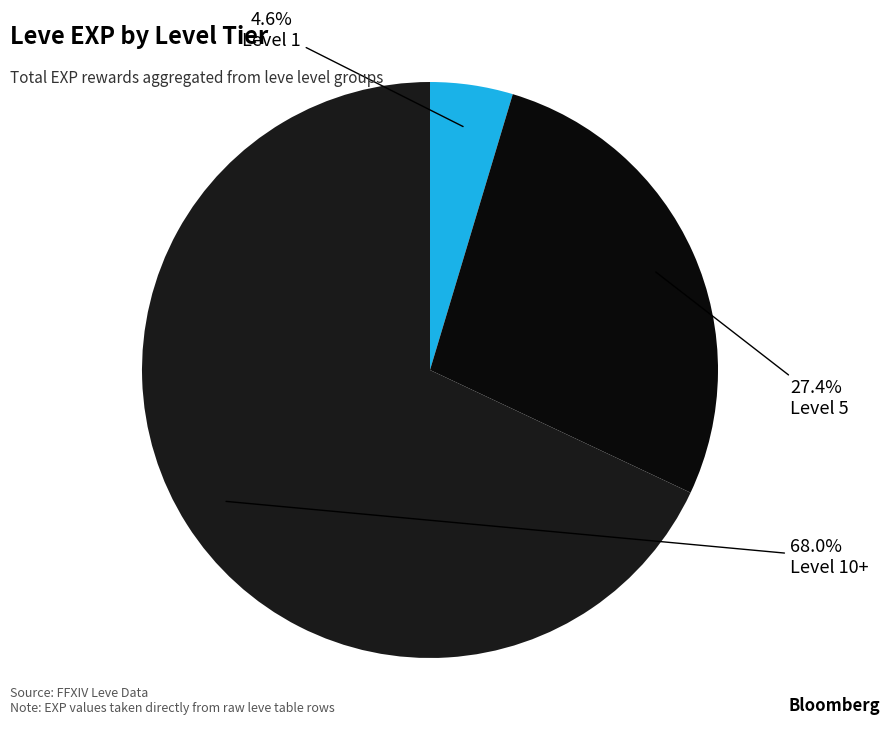

Count the number of slices in the pie.

3